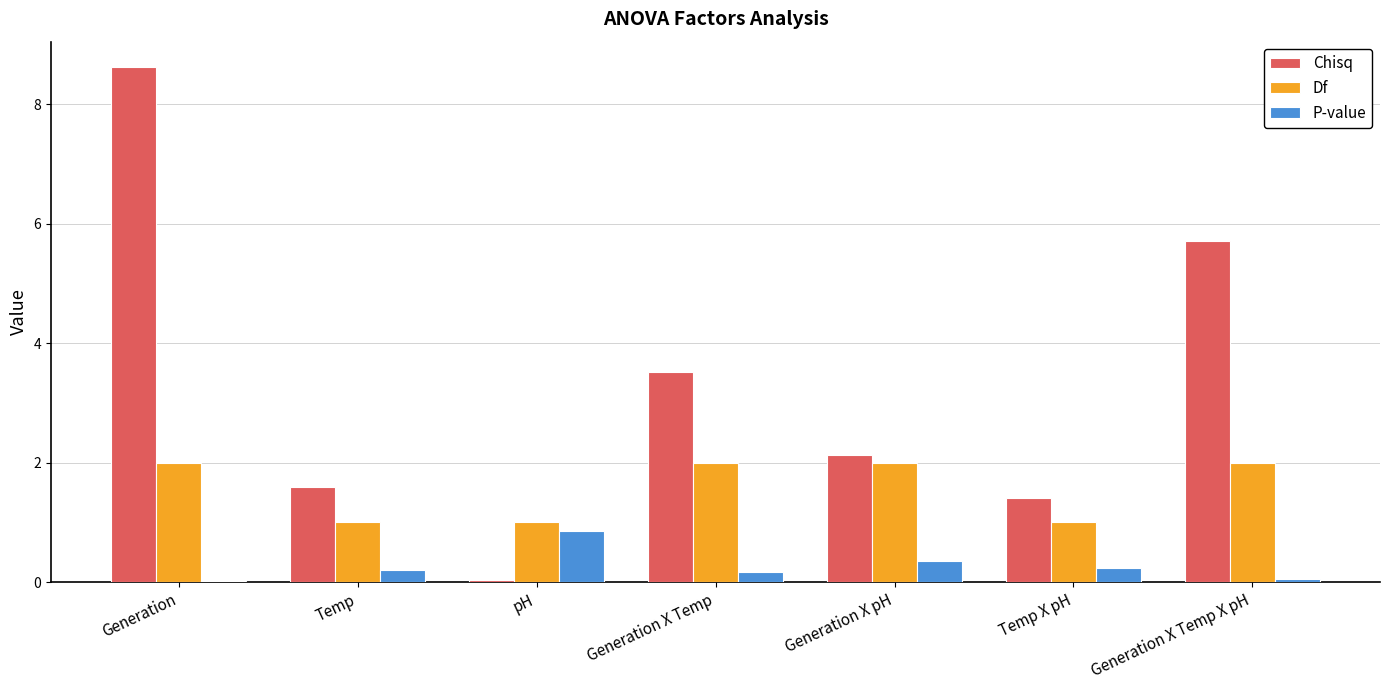

The Chisq series shows 0.3 at Temp X pH. True or false?

False